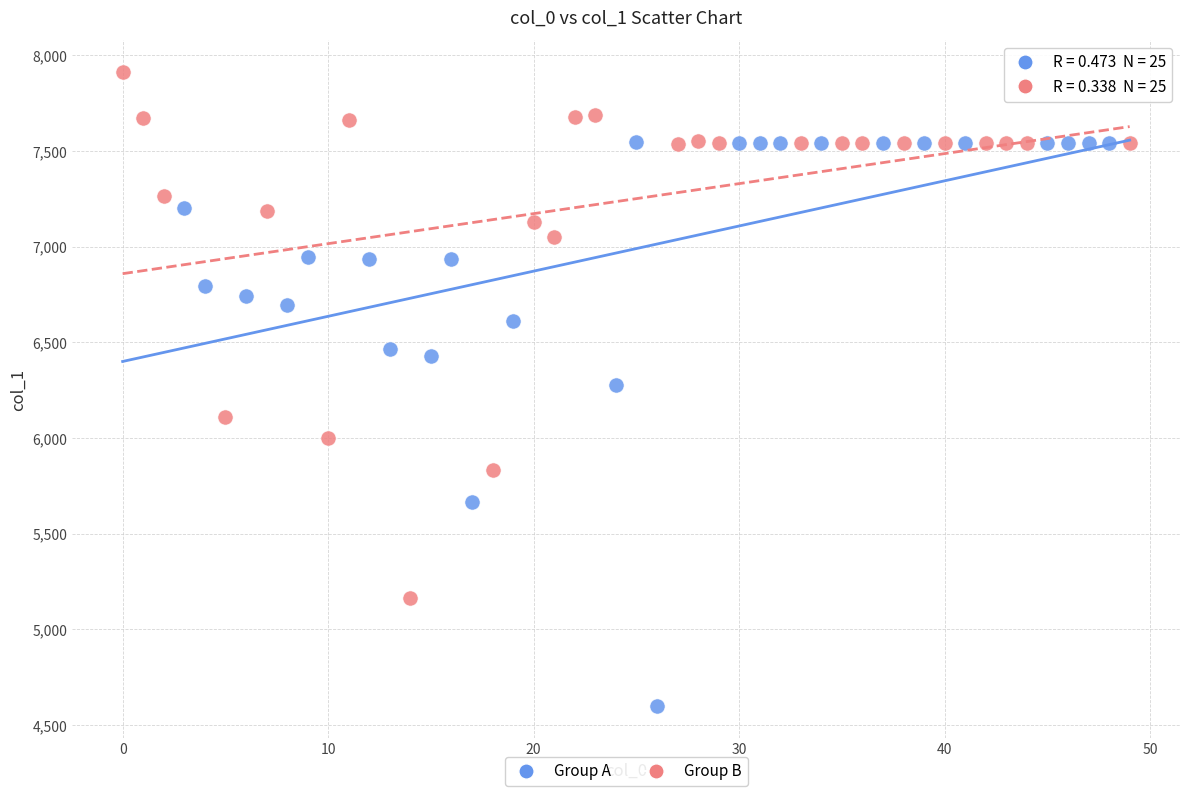

Which series reaches the maximum Y coordinate?

Group B